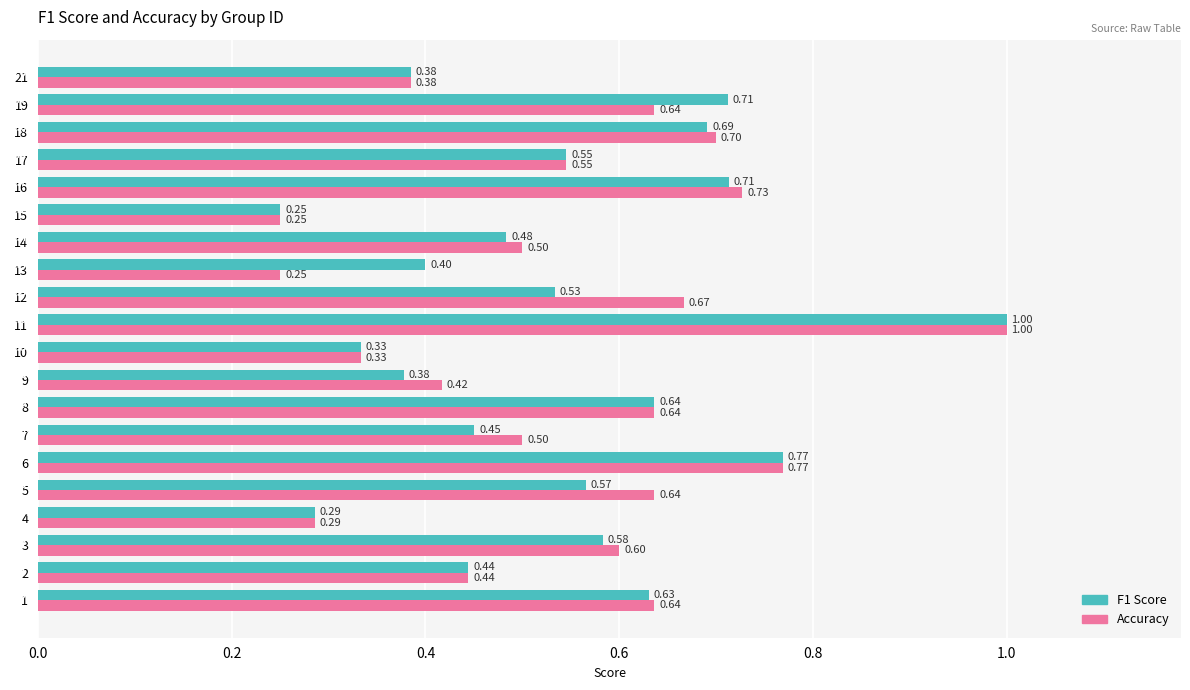

At which category is the sum across all series the highest?

11